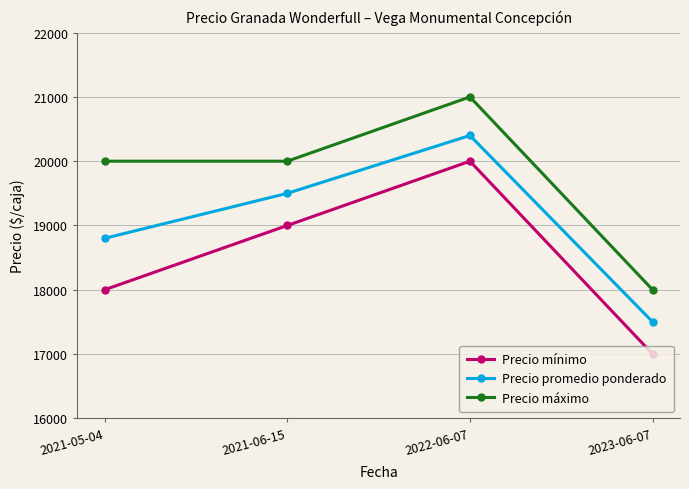

What is the spread (max minus min) of values at 2022-06-07?

1000